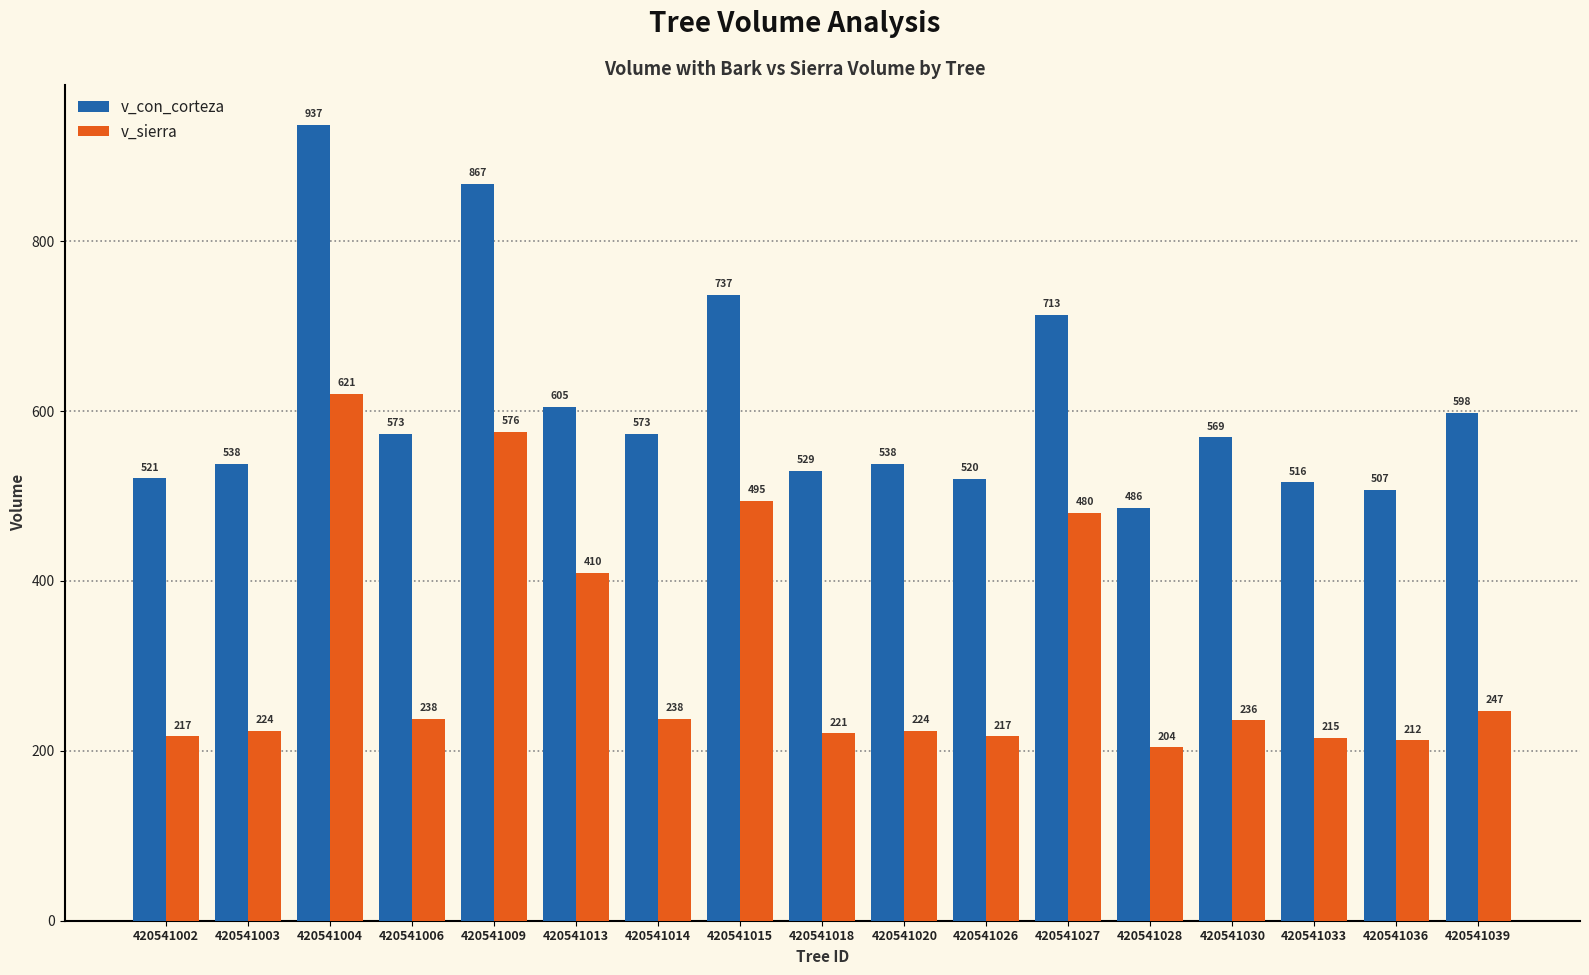

Between 420541018 and 420541039, which series saw the biggest shift?

v_con_corteza